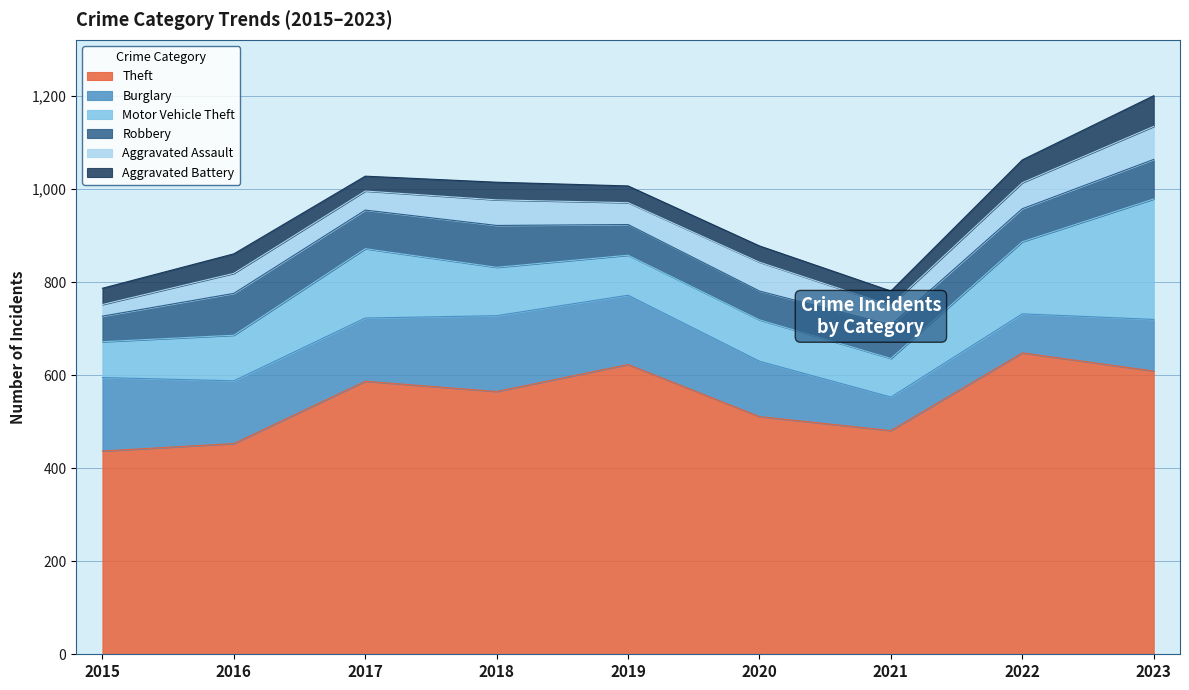

The value of Aggravated Battery at 2022 is 20. True or false?

False